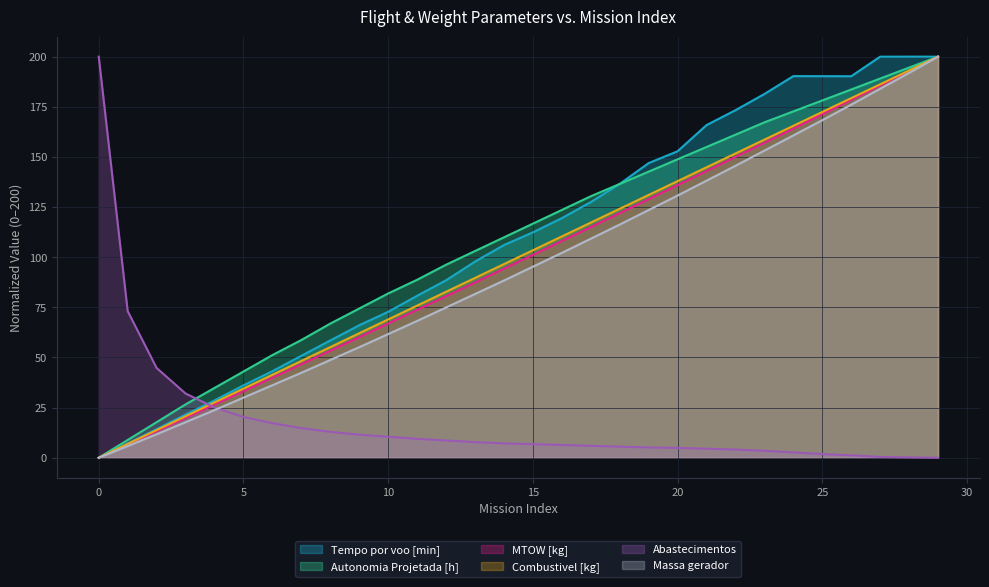

Which has a higher value, 26 or 24?

24